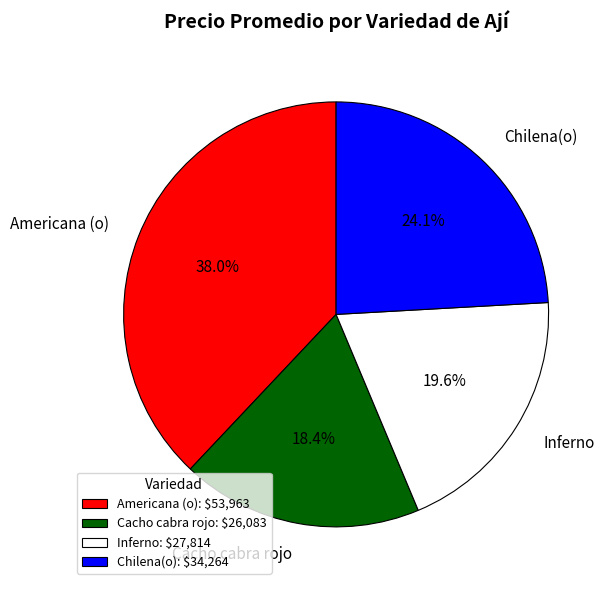

To the nearest percent, what percentage of the pie is Americana (o)?

38%